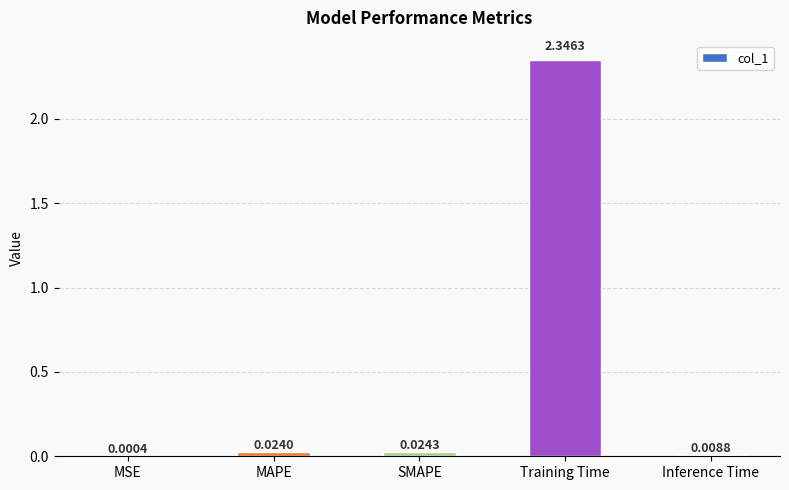

Where is the data nearest to the value 1?

SMAPE